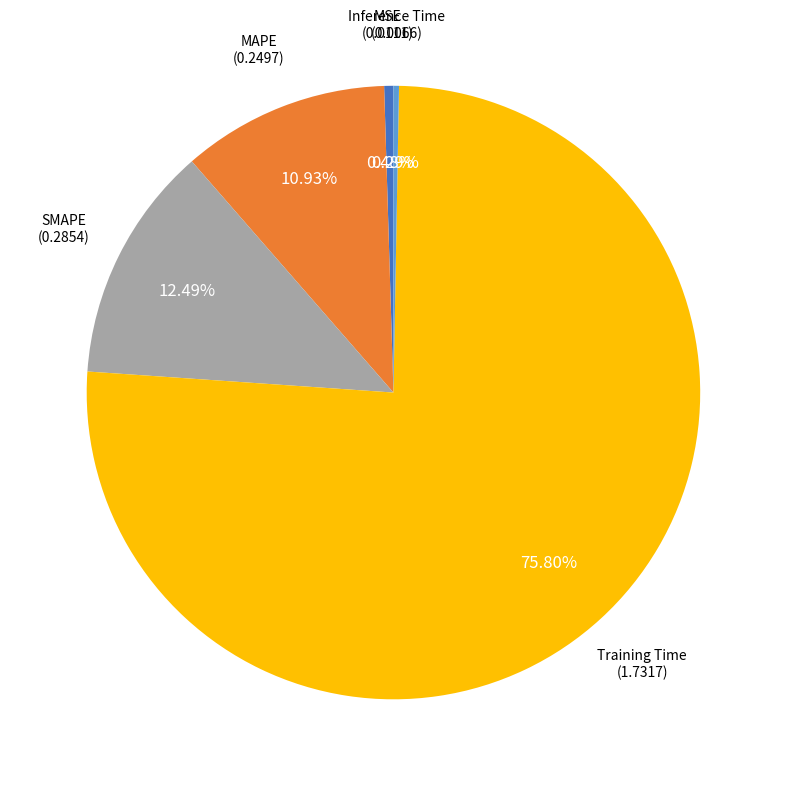

Which slice is the largest?

Training Time